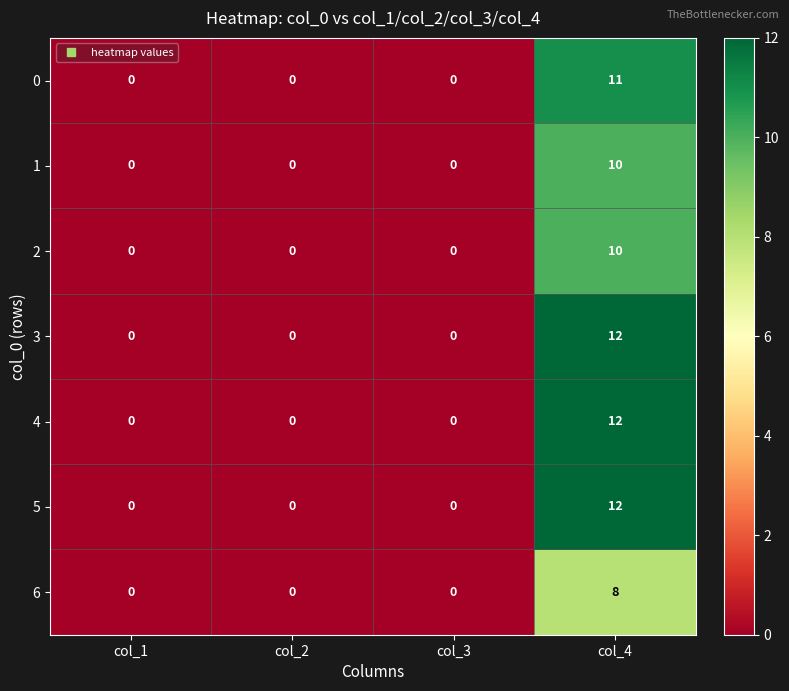

Count the 3 values in the range 0 to 12.

4